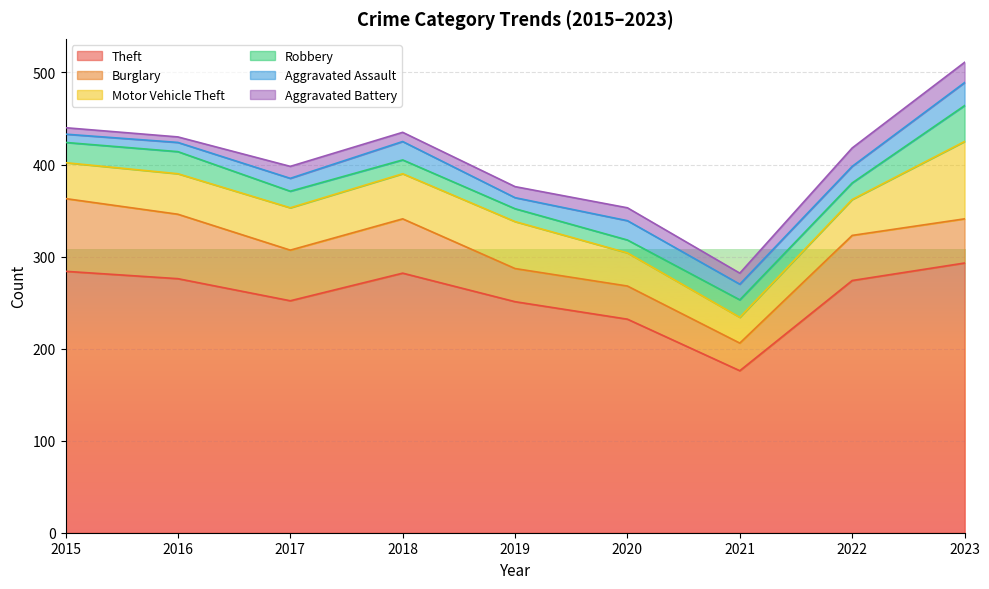

Where is Motor Vehicle Theft nearest to the value 56?

2019